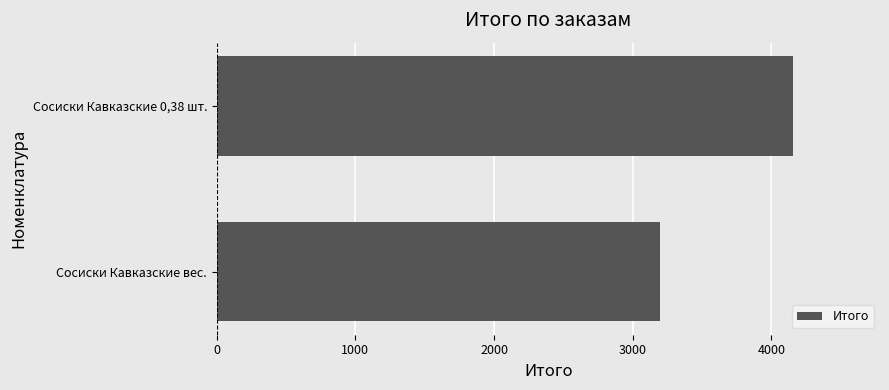

Between Сосиски Кавказские вес. and Сосиски Кавказские 0,38 шт., which is larger?

Сосиски Кавказские 0,38 шт.